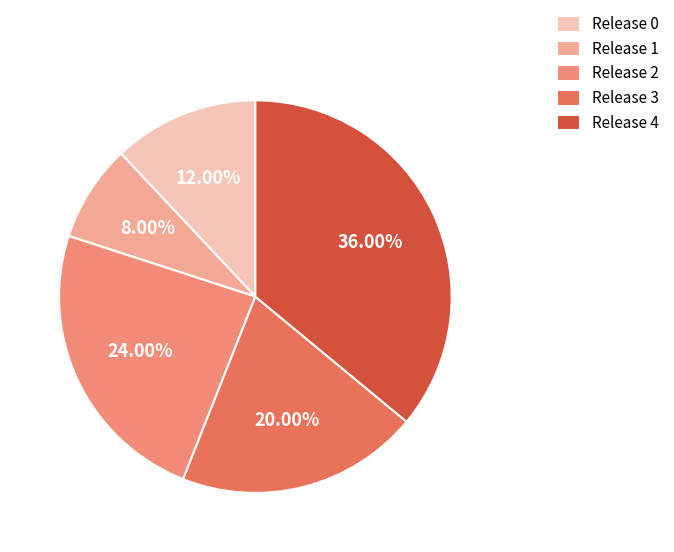

Approximately how many times larger is the value at Release 3 compared to Release 2?

0.8